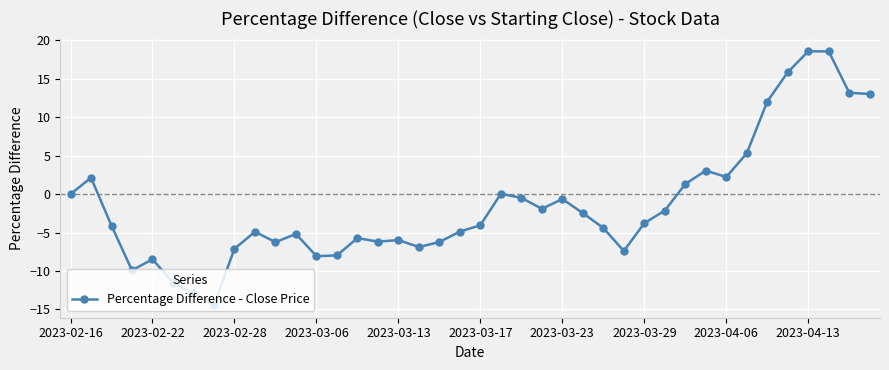

What is the value of the 3rd point from the left?

-4.1